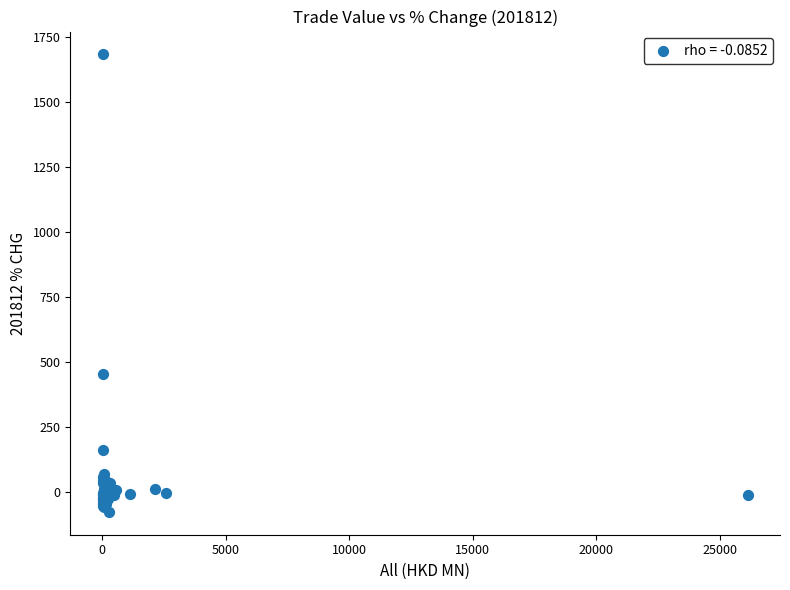

What Y value in the scatter plot is closest to 802?

452.2